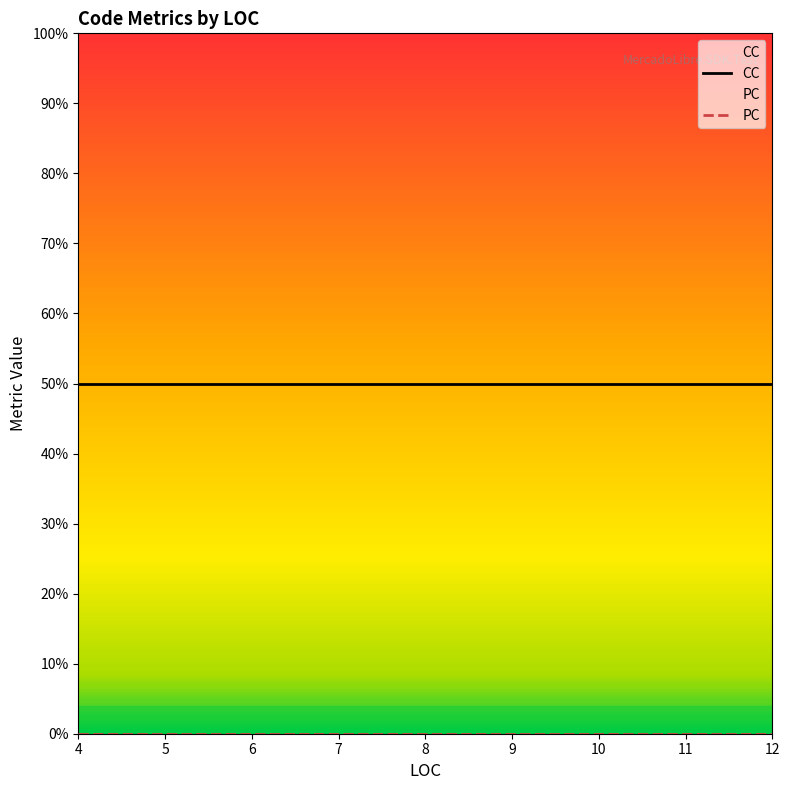

How many lines are shown in the chart?

2